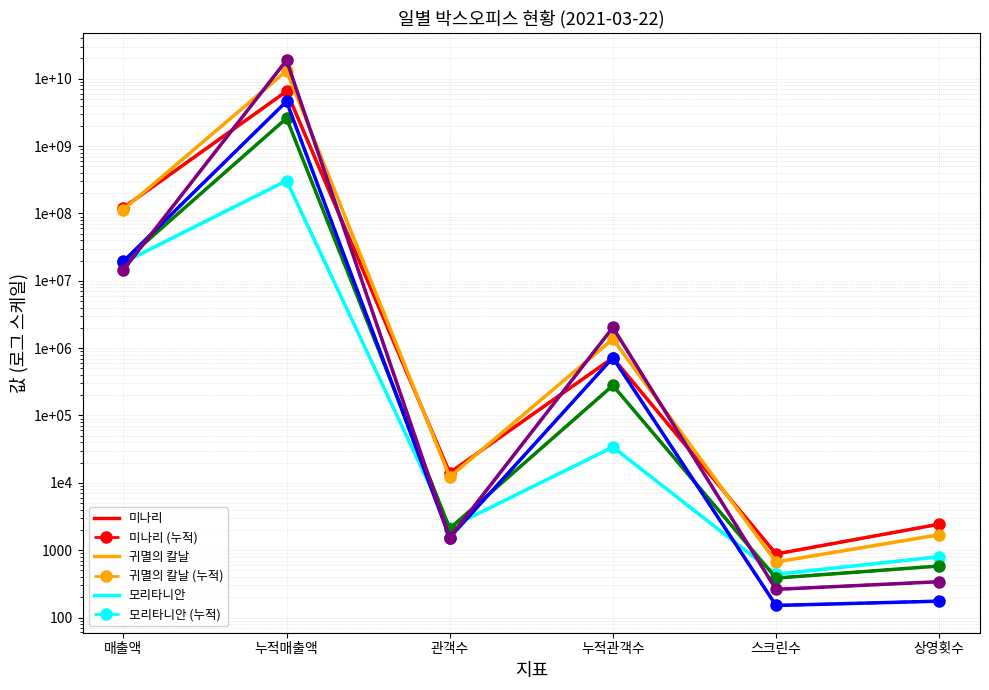

Is this an area chart (filled region under the line)?

No